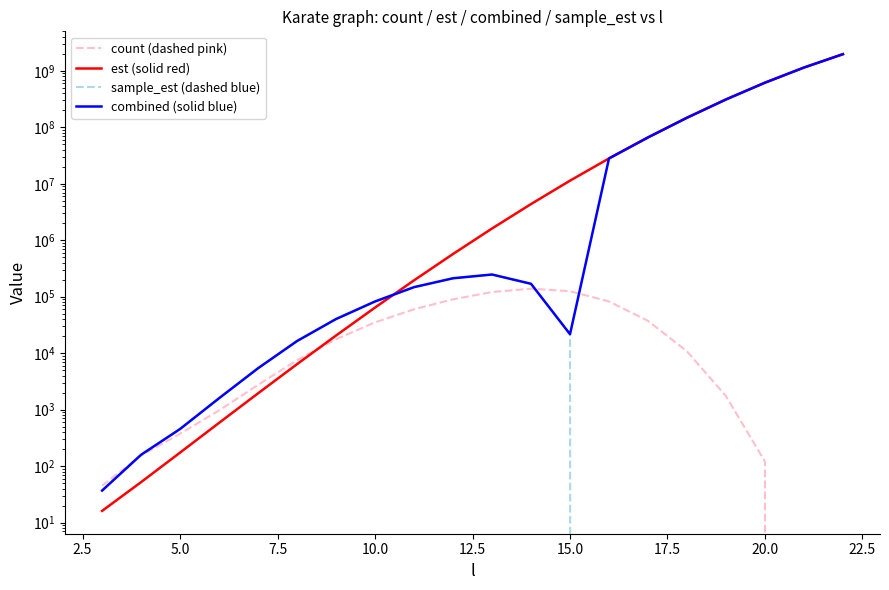

Reading left to right, what are all the values shown in this chart?

count (dashed pink): 45.0	154.0	374.0	969.0	2746.0	7507.0	17625.0	35127.0	59890.0	89849.0	120823.0	138689.0	125021.0	82339.0	37264.0	10751.0	1733.0	120.0	0.0	0.0
est (solid red): 16.1	52.0	173.5	583.0	1945.3	6389.7	20532.0	64231.2	194848.3	571173.0	1612723.8	4372464.9	11348144.3	28104862.7	66199815.1	147779385.1	311447237.8	617065249.2	1143935577.9	1973664251.8
sample_est (dashed blue): 36.8	158.7	454.0	1592.0	5411.2	16403.1	40225.1	82281.4	147579.5	211928.7	247050.6	169162.8	21656.2	0.0	0.0	0.0	0.0	0.0	0.0	0.0
combined (solid blue): 36.8	158.7	454.0	1592.0	5411.2	16403.1	40225.1	82281.4	147579.5	211928.7	247050.6	169162.8	21656.2	28104862.7	66199815.1	147779385.1	311447237.8	617065249.2	1143935577.9	1973664251.8